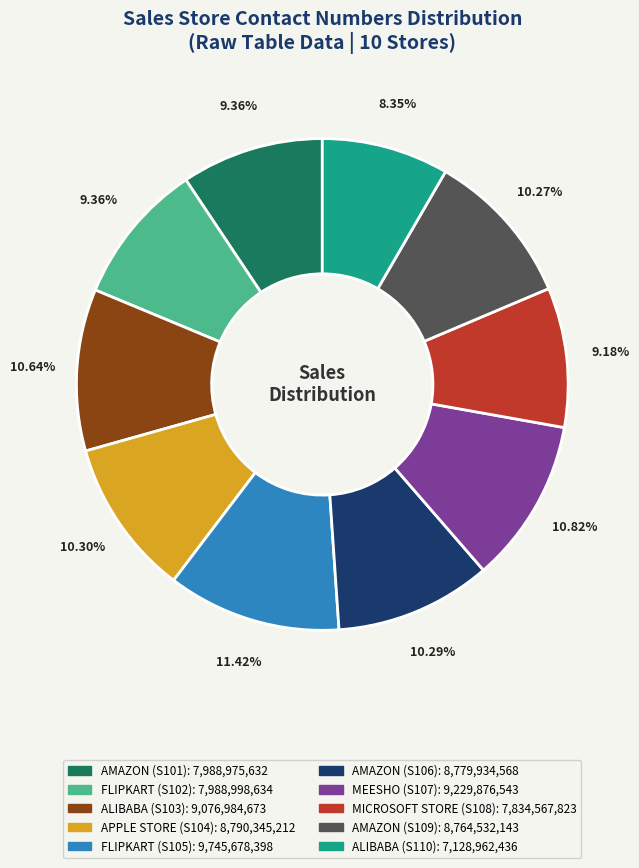

Combined, do MEESHO (S107) and AMAZON (S106) account for over 50%?

No